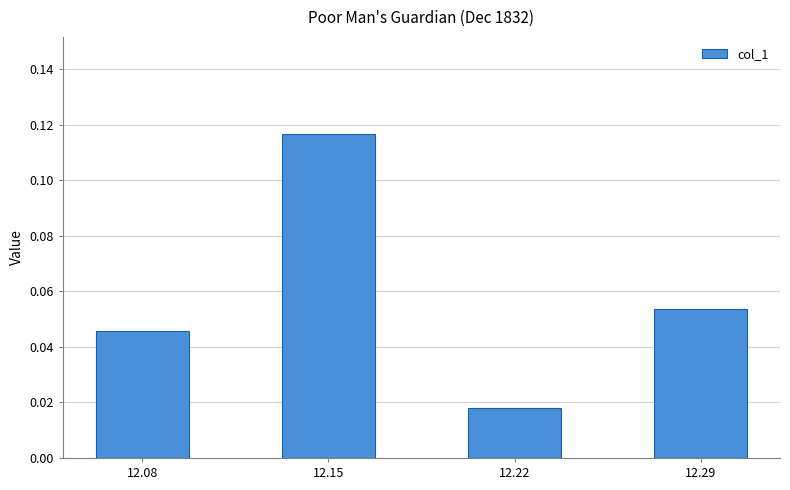

At which category does the chart reach its peak across all series?

12.15